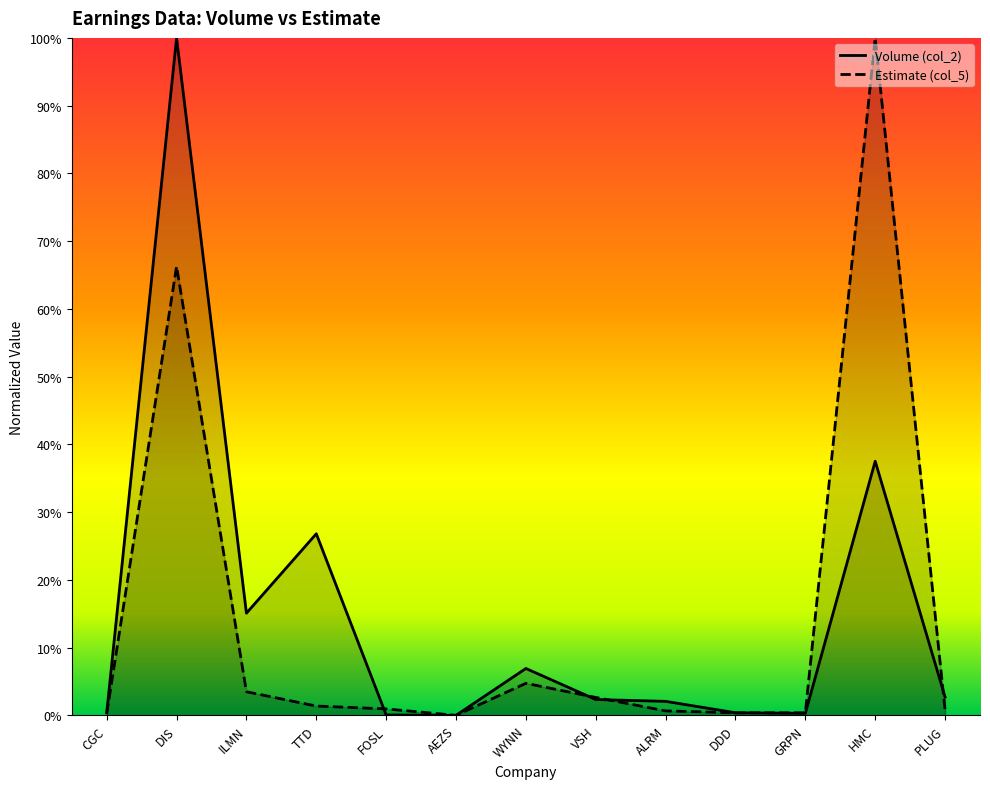

Rank the series at GRPN from lowest to highest value.

Volume (col_2), Estimate (col_5)